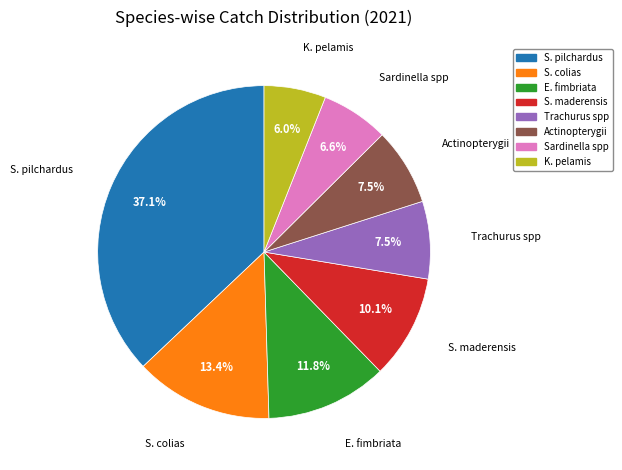

Does any single category account for the majority?

No